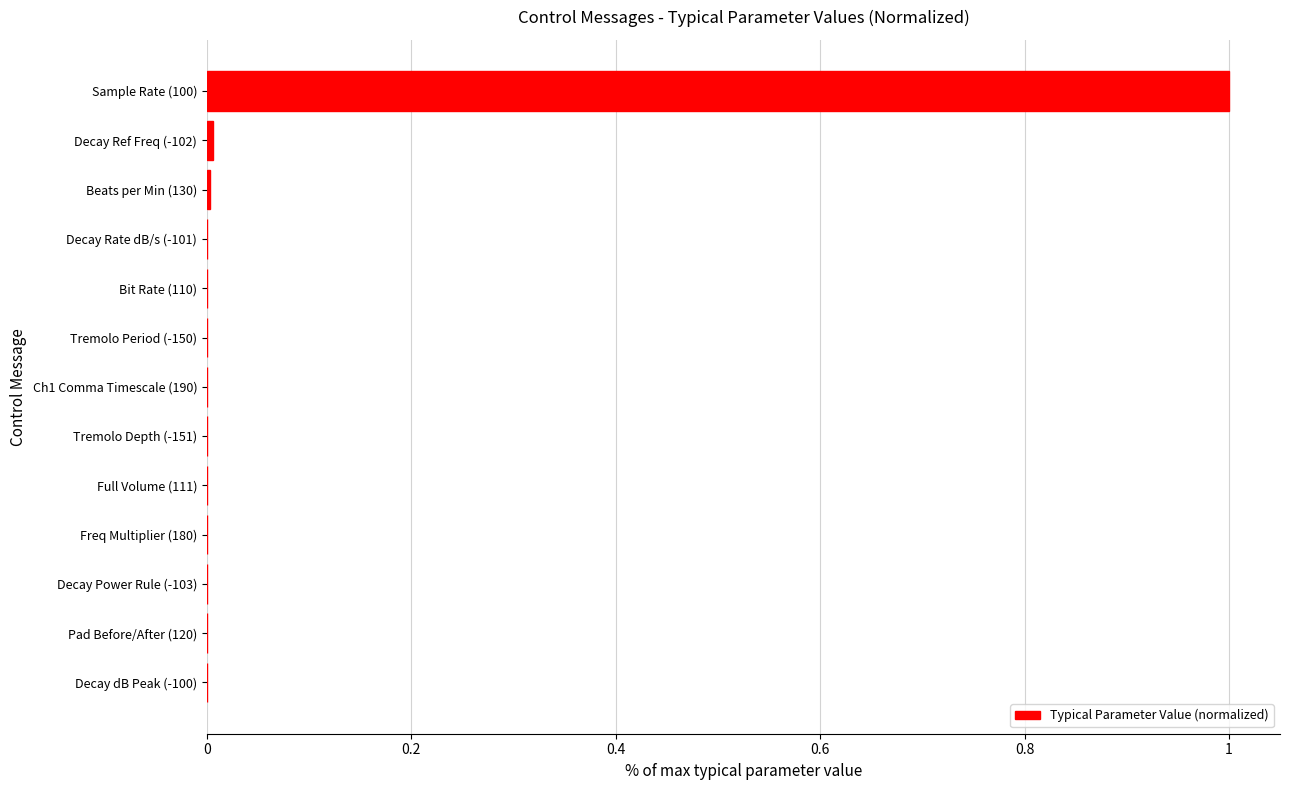

Which category has the highest value across all series?

Sample Rate (100)